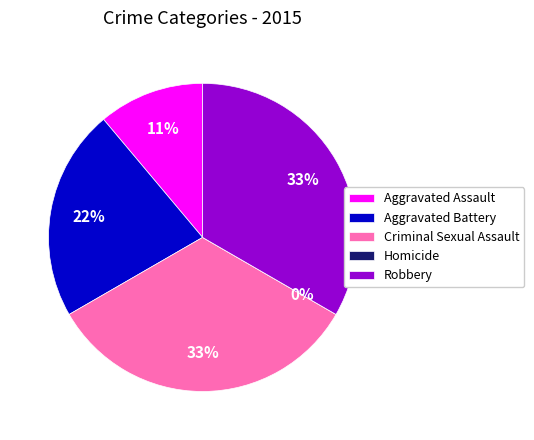

Is it true that Aggravated Assault is 11% of the pie?

True